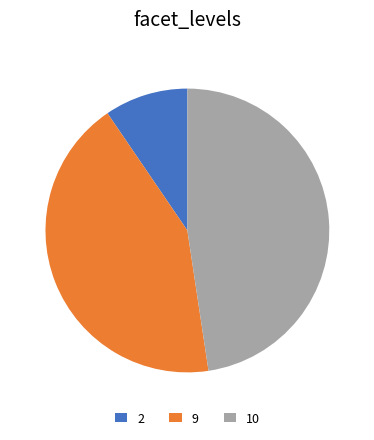

Between 10 and 9, which is larger?

10